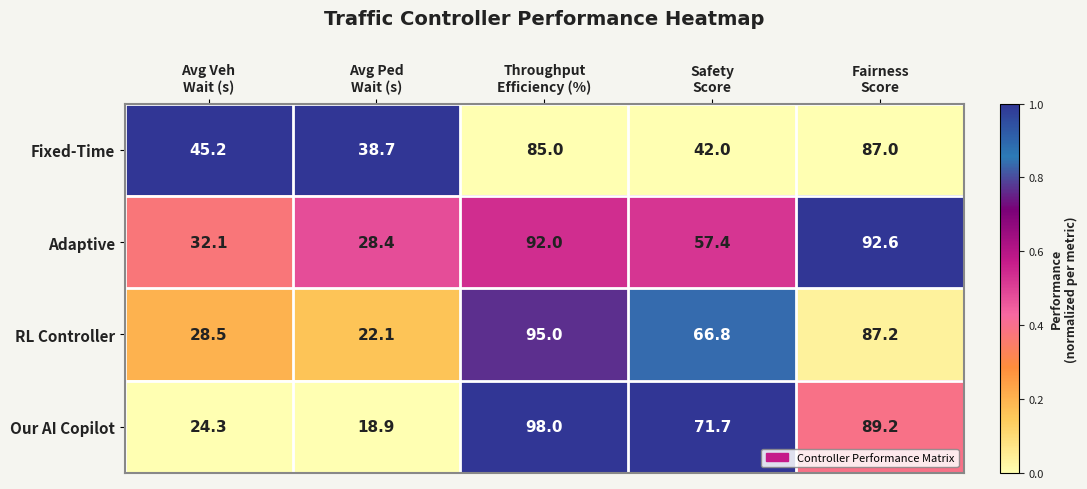

What is the average value of the Adaptive series?

60.5